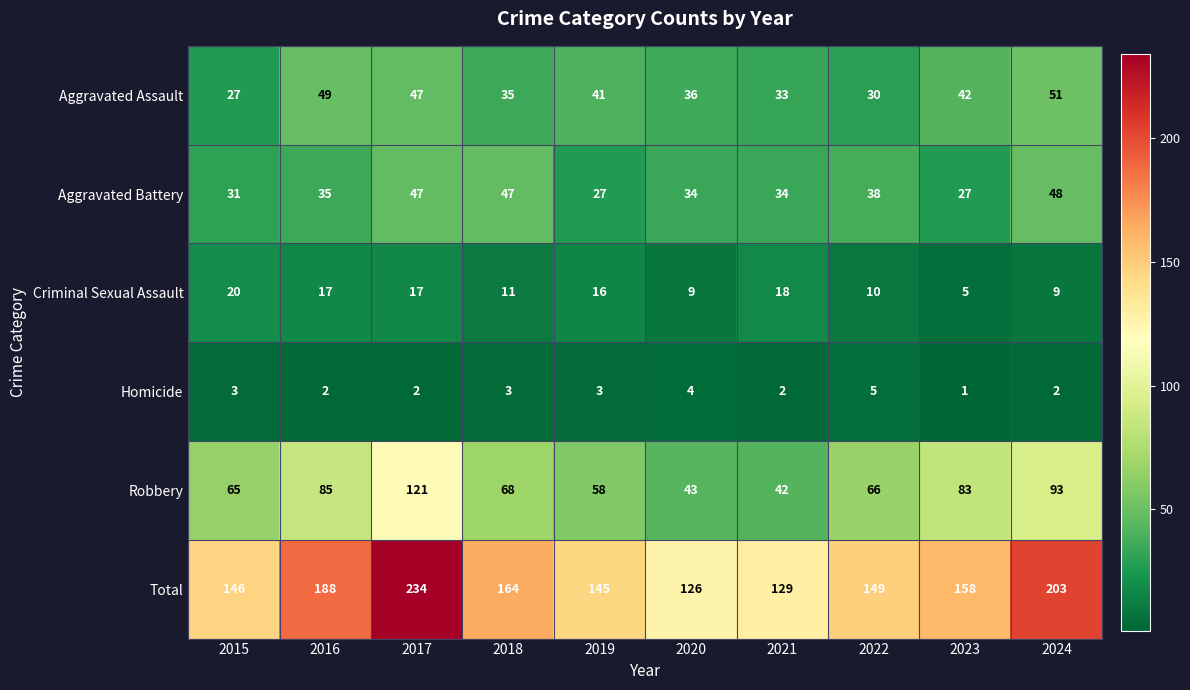

At which label does Aggravated Assault first exceed 41?

2016